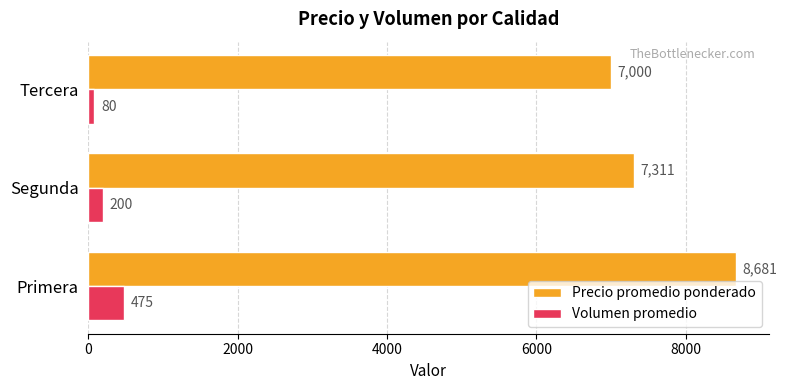

What is the difference between the maximum and minimum values in the Precio promedio ponderado series?

1681